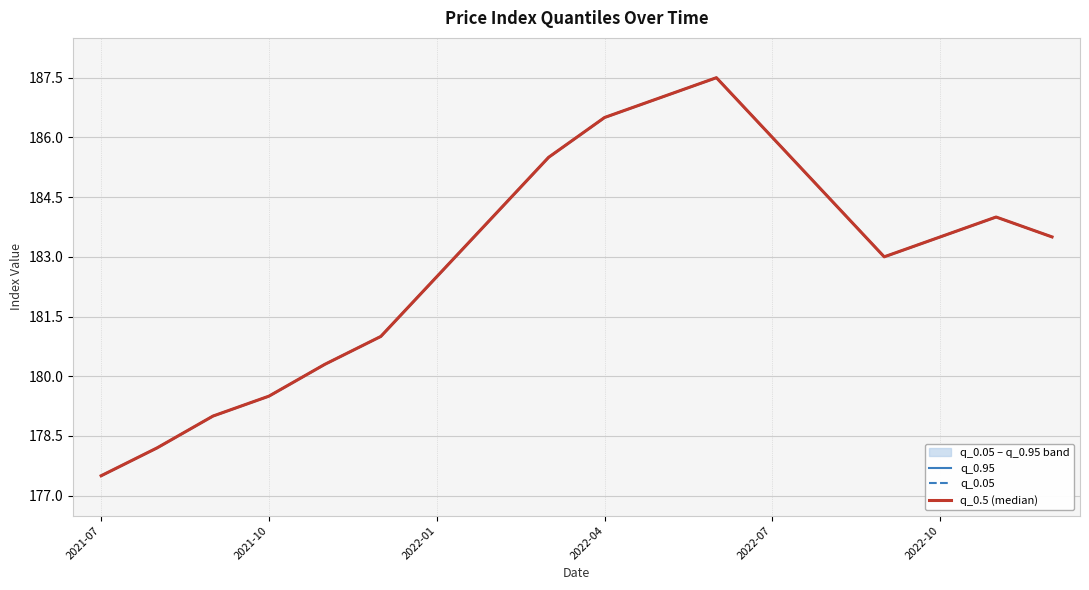

The q_0.95 series shows 114.5 at 2022-10. True or false?

False